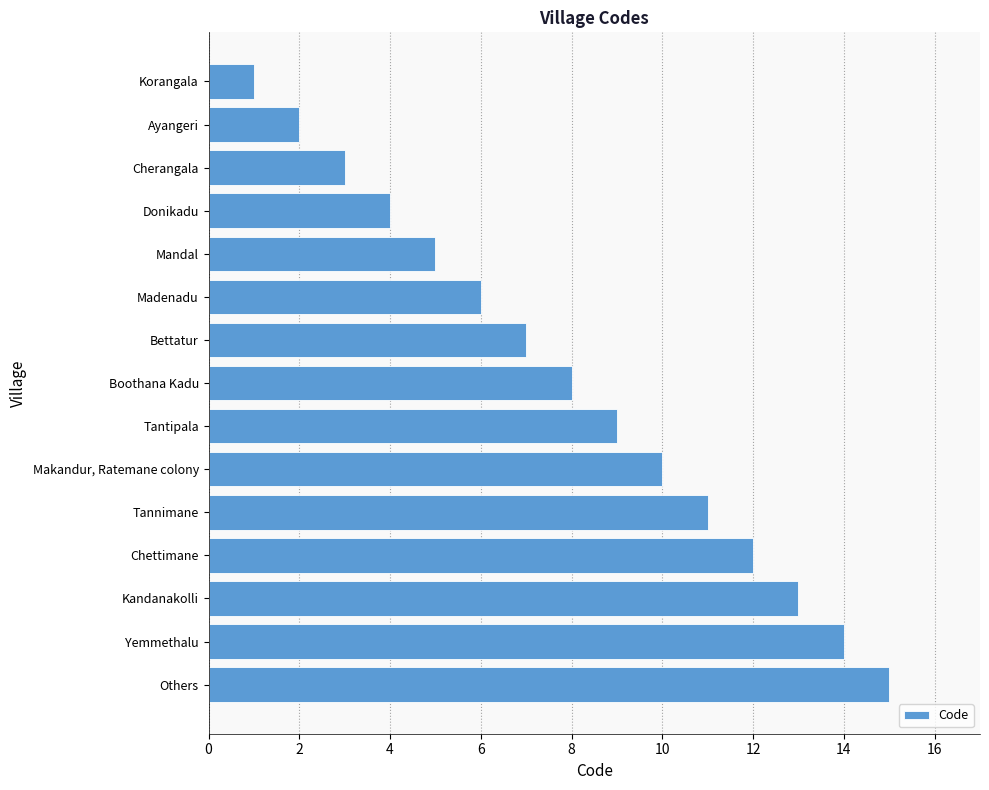

Is it true that the value at Tantipala is 9?

True